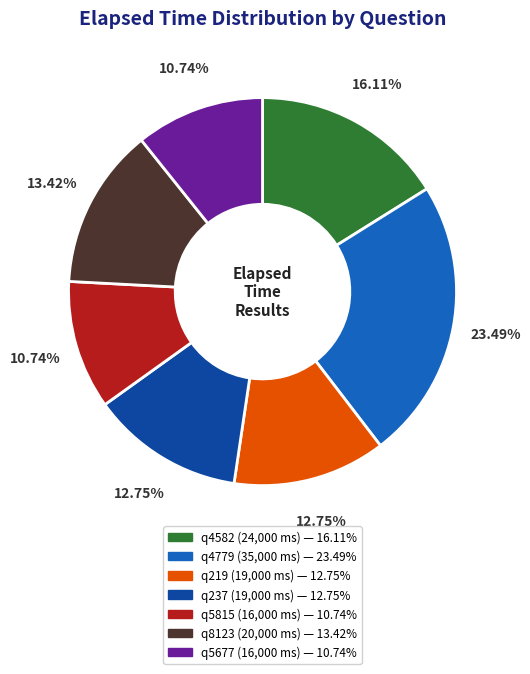

To the nearest percent, what percentage of the pie is q5815?

11%